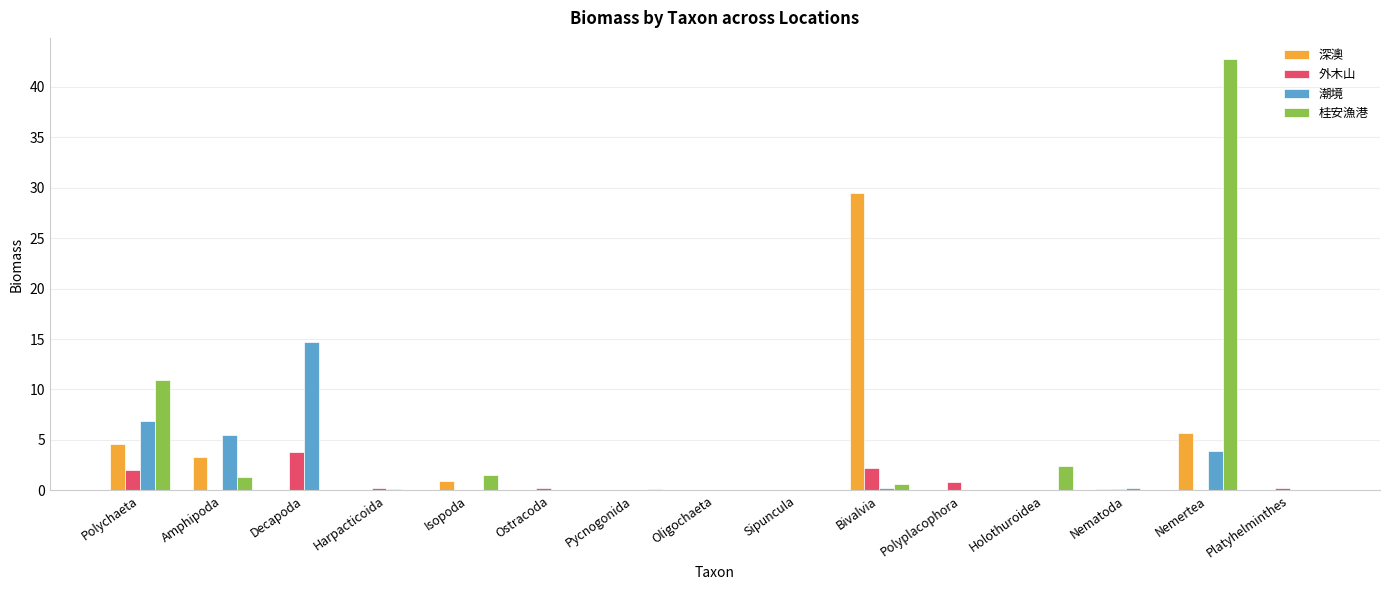

At which label does 桂安漁港 reach its peak?

Nemertea